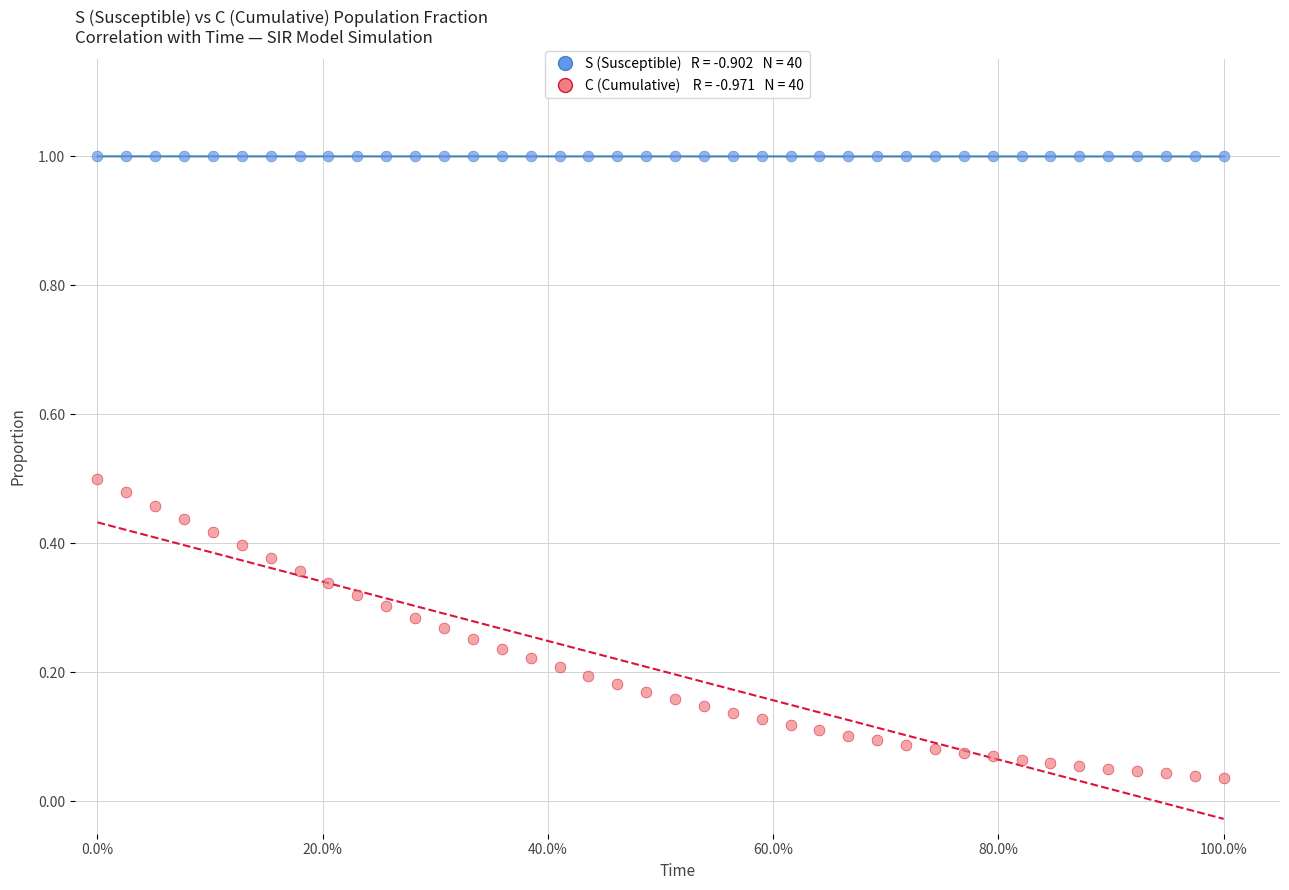

Across all data points, what is the range of Y values (max minus min)?

1.0